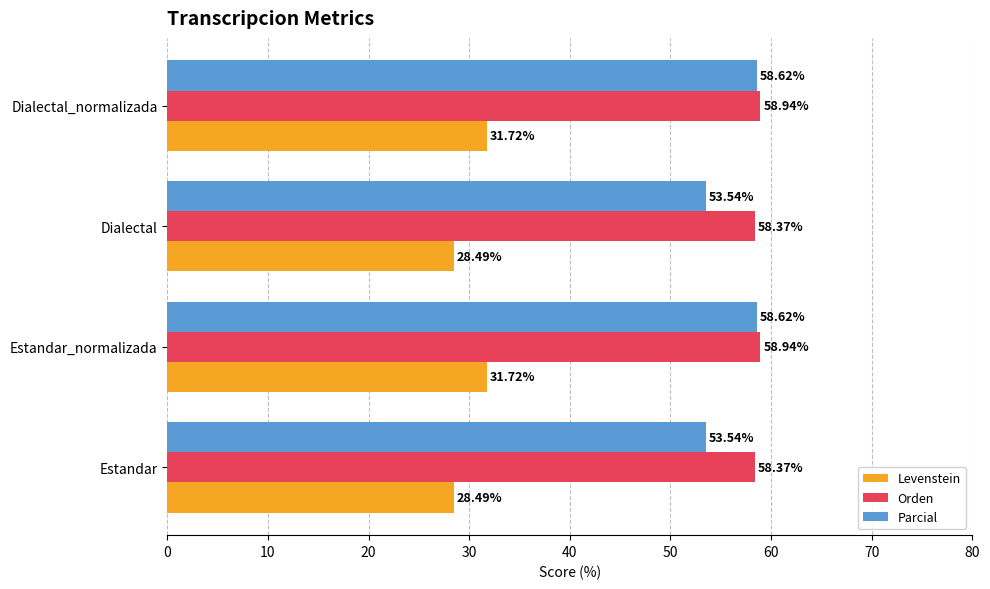

At Dialectal_normalizada, list the series in order from smallest to largest.

Levenstein, Parcial, Orden